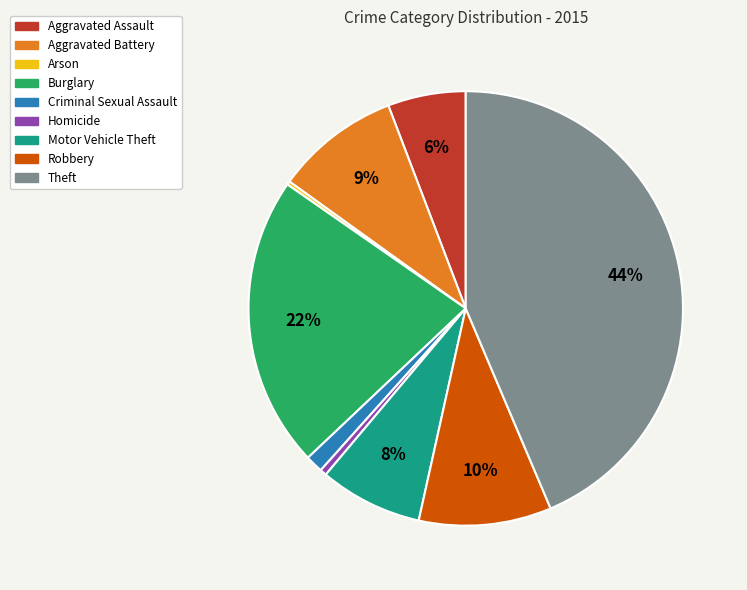

Between Criminal Sexual Assault and Aggravated Assault, which is larger?

Aggravated Assault